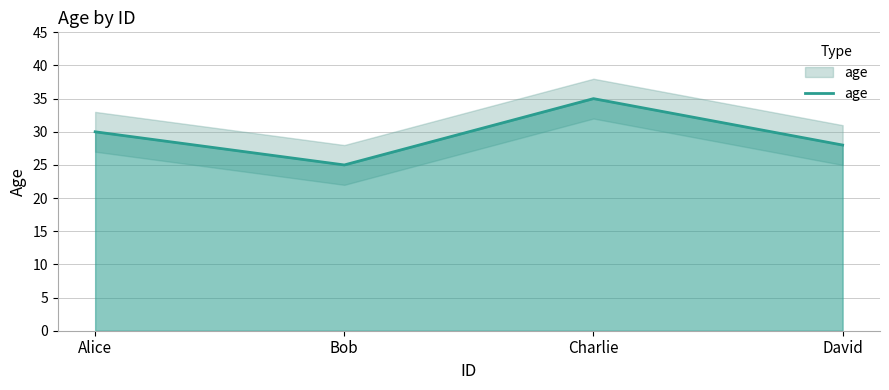

How many values are below 30?

2